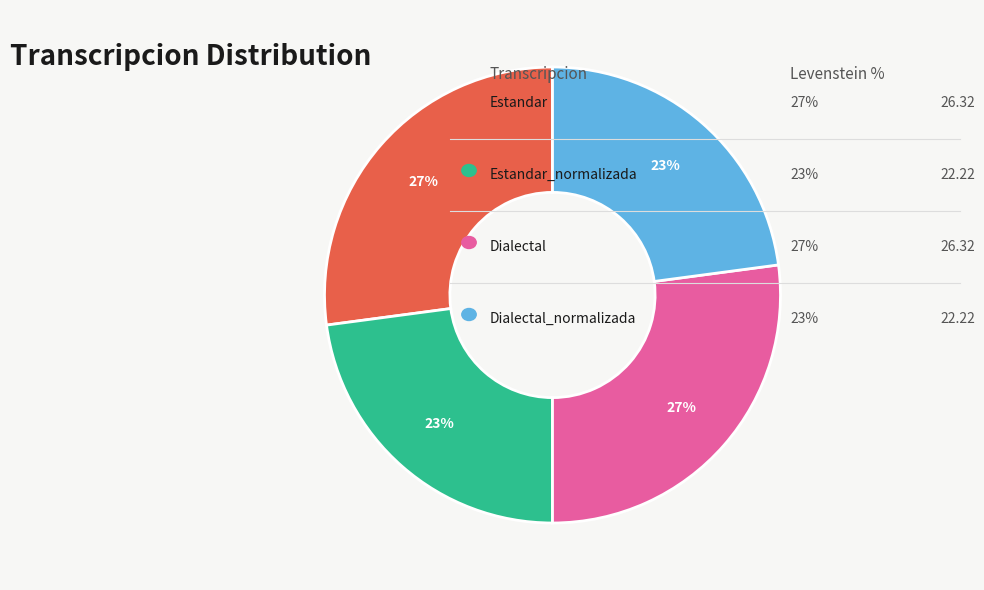

Is there a majority slice in this chart?

No